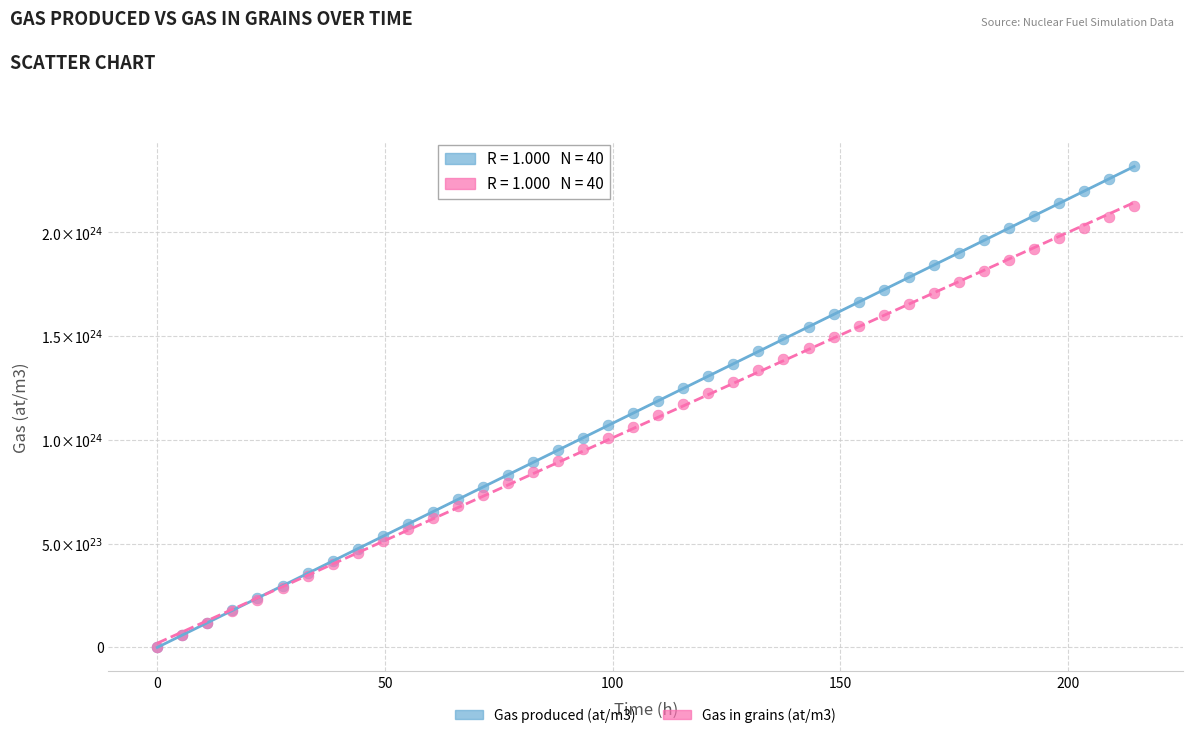

What are all the series names shown in the legend?

Gas produced (at/m3), Gas in grains (at/m3)